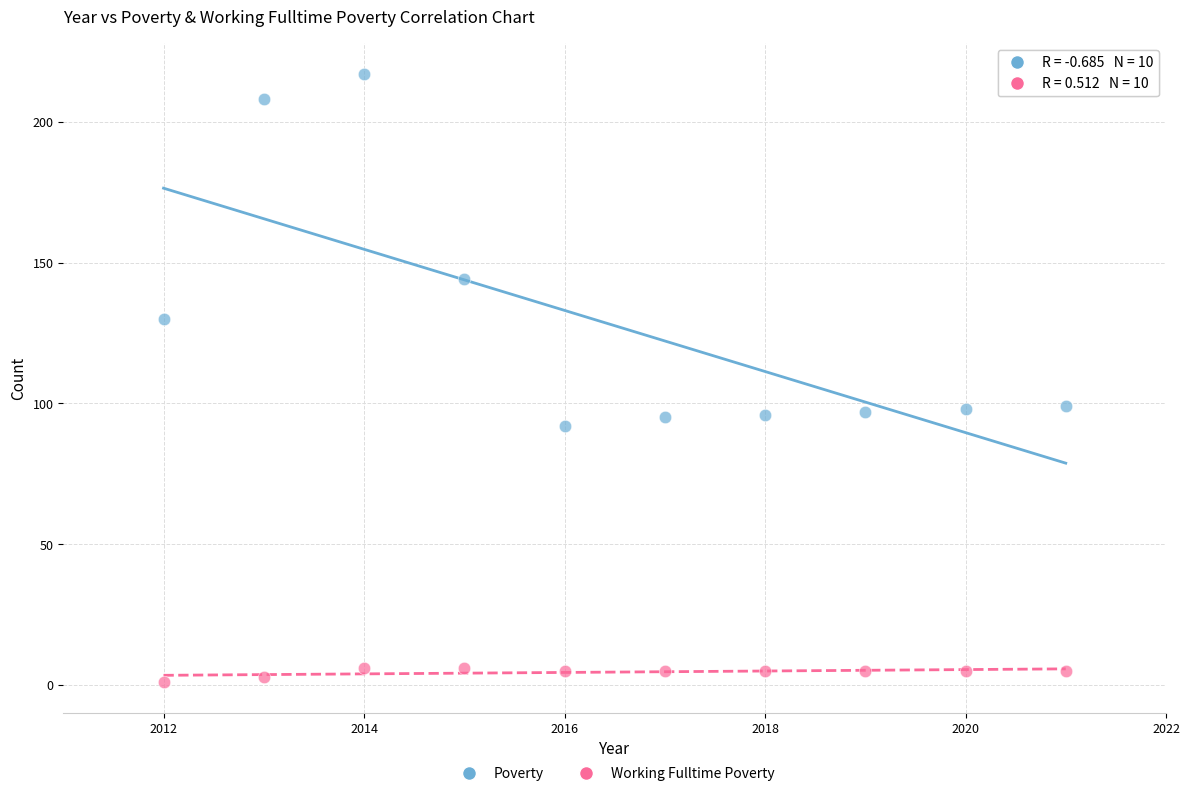

Across all data points, what is the range of Y values (max minus min)?

216